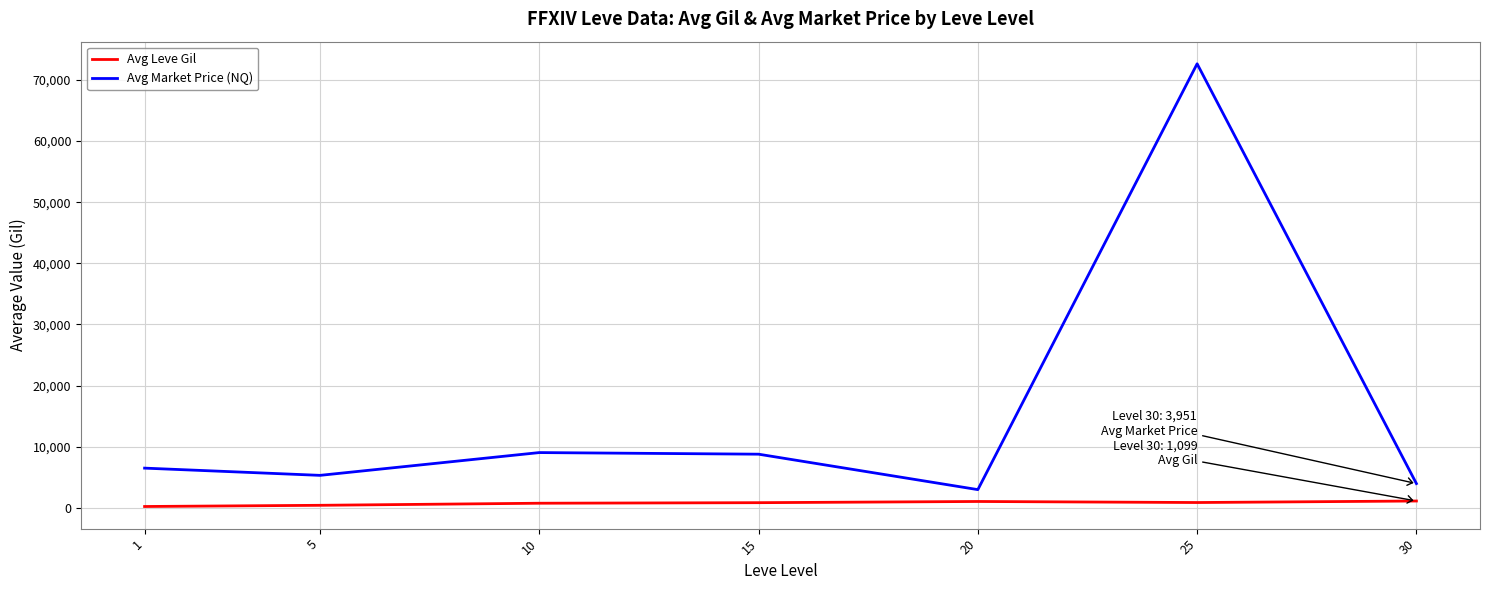

At which category does the chart reach its peak across all series?

25